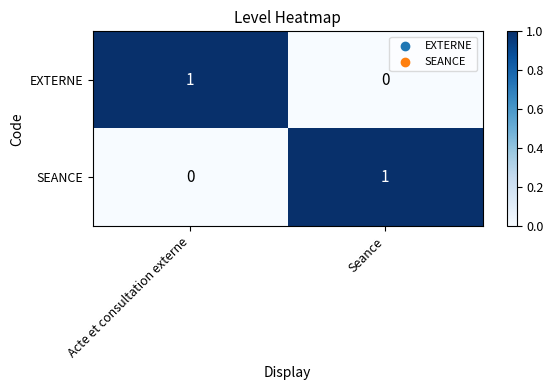

Is it true that SEANCE equals 0 at Acte et consultation externe?

True